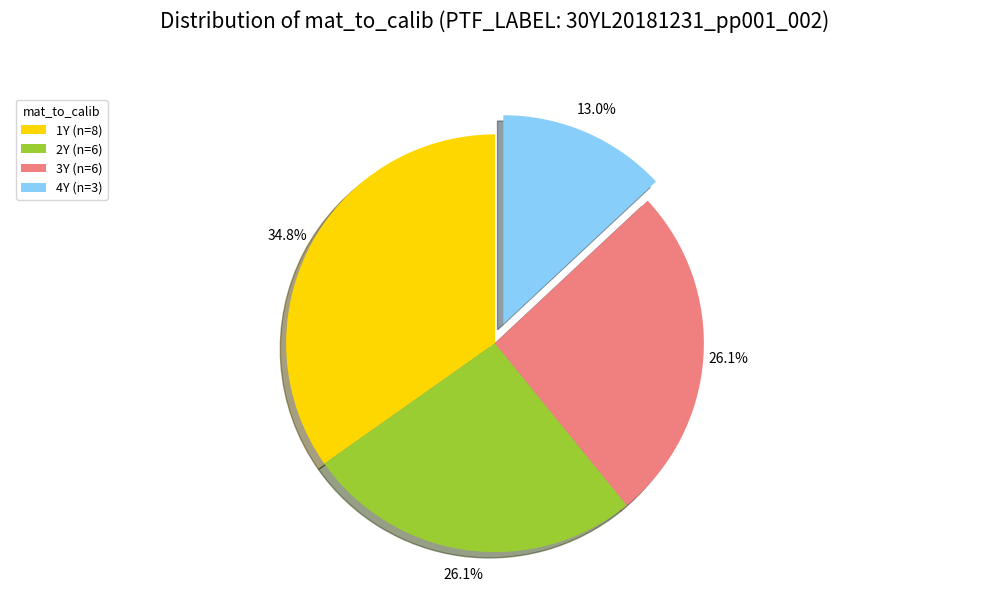

Which category has the smallest portion of the pie?

4Y (n=3)